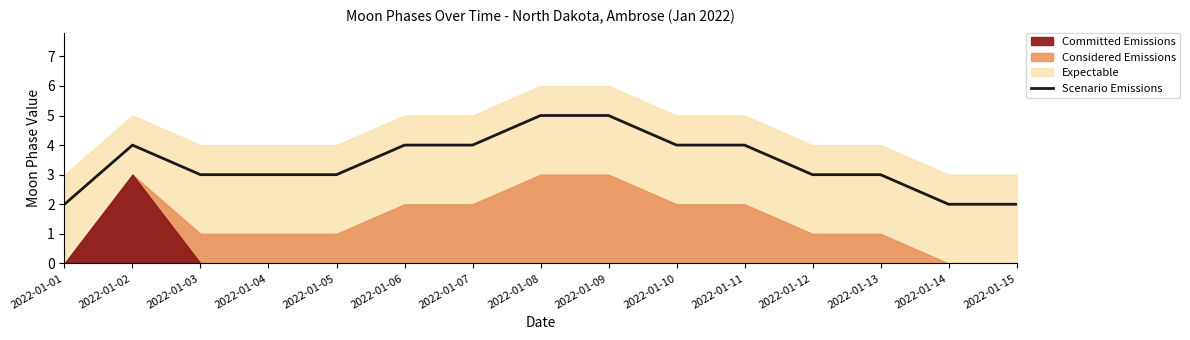

Rank the categories by value from lowest to highest.

2022-01-01, 2022-01-14, 2022-01-15, 2022-01-03, 2022-01-04, 2022-01-05, 2022-01-12, 2022-01-13, 2022-01-02, 2022-01-06, 2022-01-07, 2022-01-10, 2022-01-11, 2022-01-08, 2022-01-09